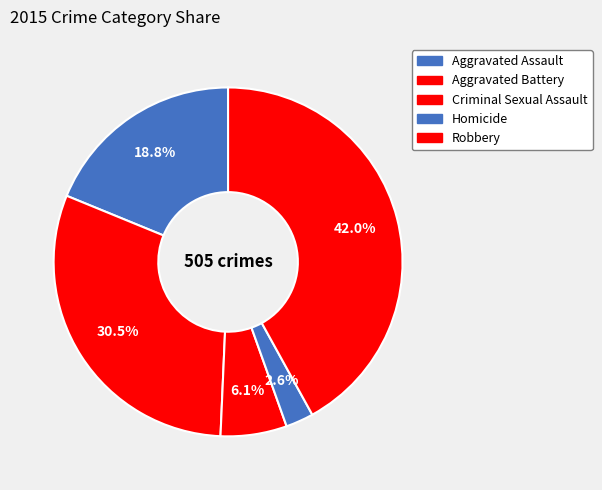

What percentage is NOT represented by Aggravated Battery?

69.5%